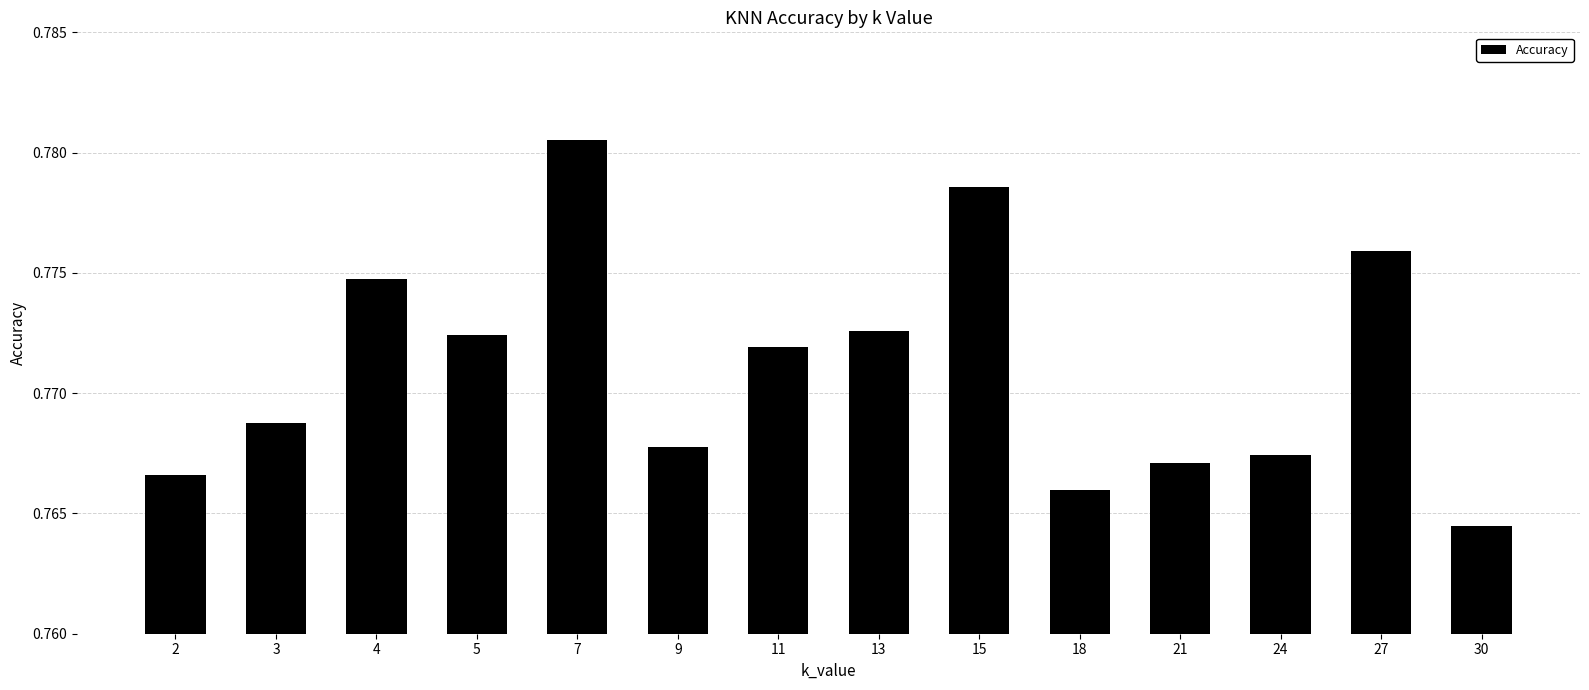

At which category does the chart reach its peak across all series?

7